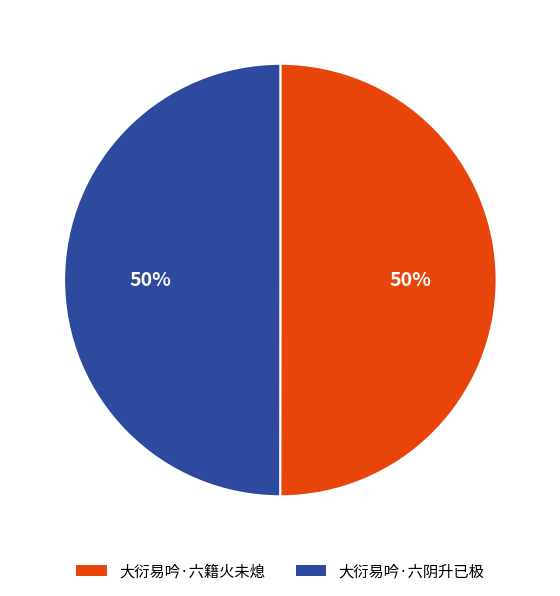

True or false: 大衍易吟·六阴升已极 accounts for 62% of the total.

False